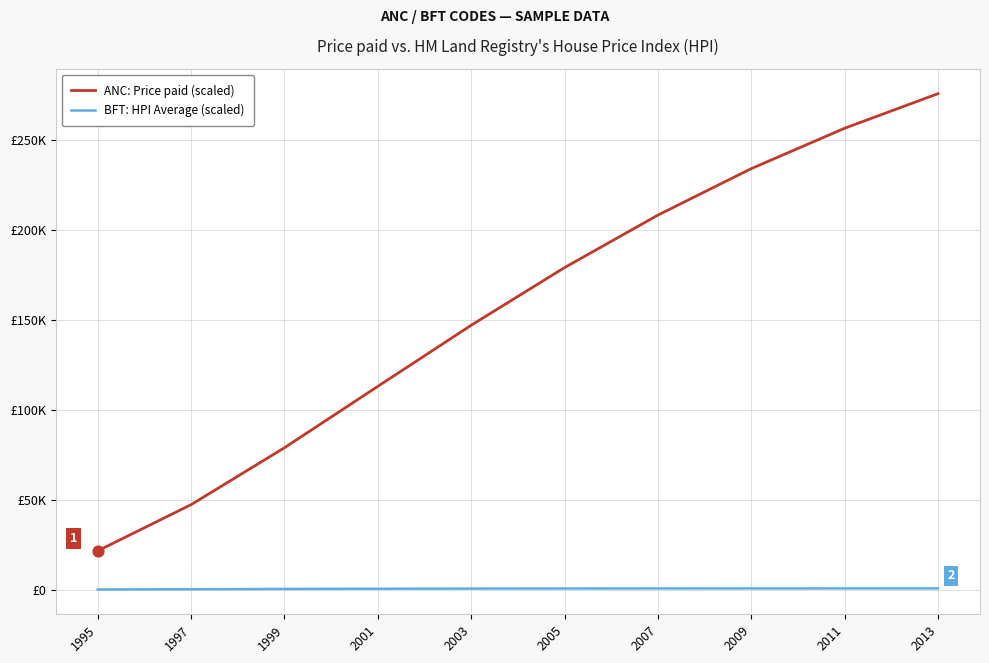

Is the value of ANC: Price paid (scaled) at 2005 greater than the value of BFT: HPI Average (scaled) at 2003?

Yes